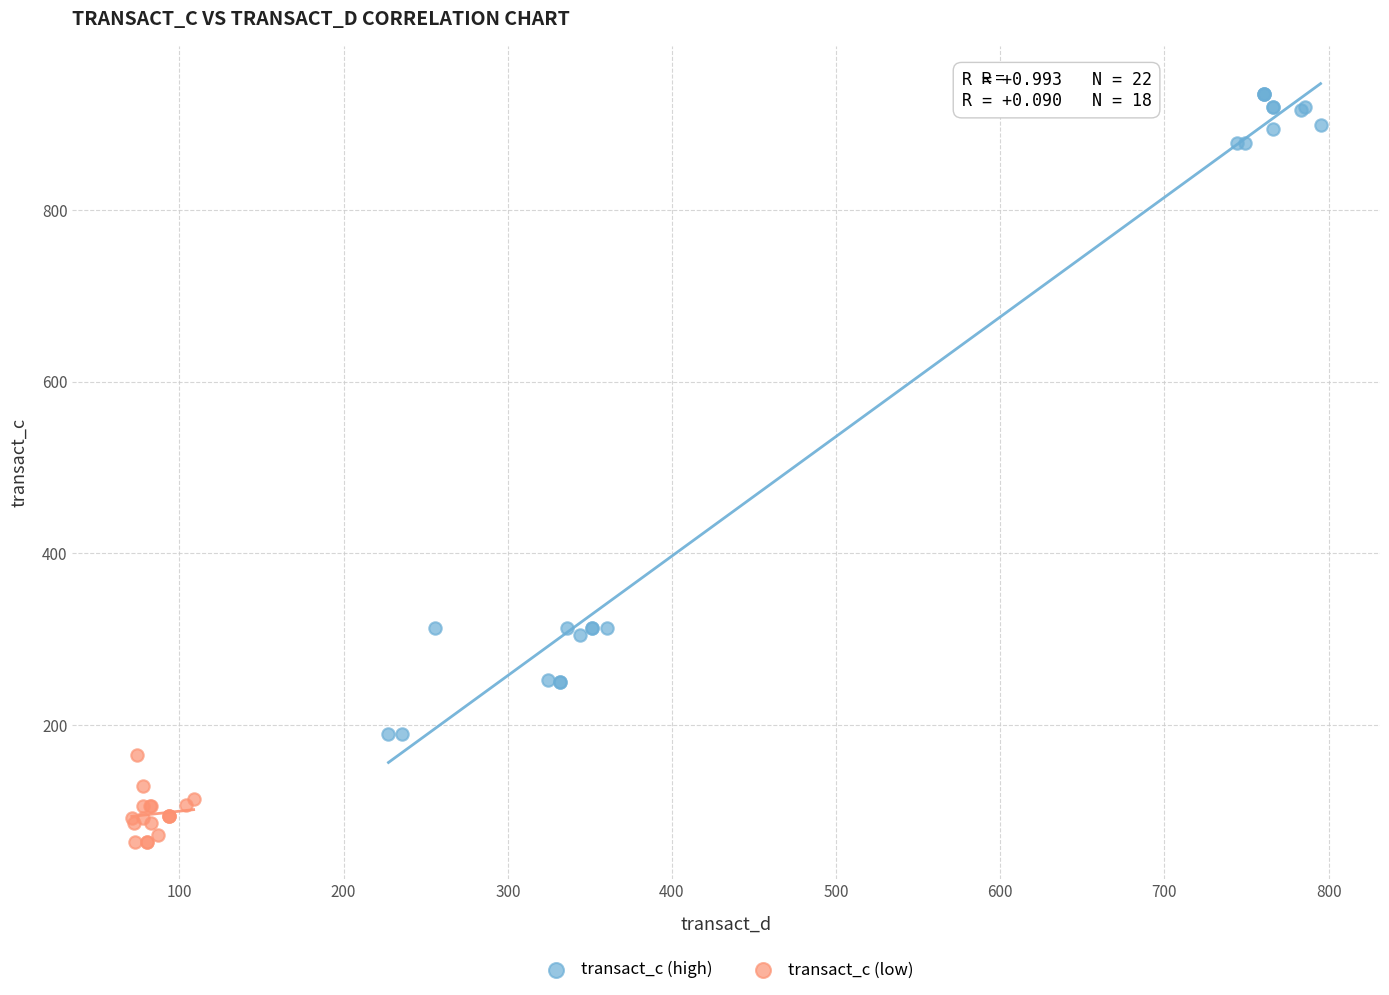

What are all the series names shown in the legend?

transact_c (high), transact_c (low)